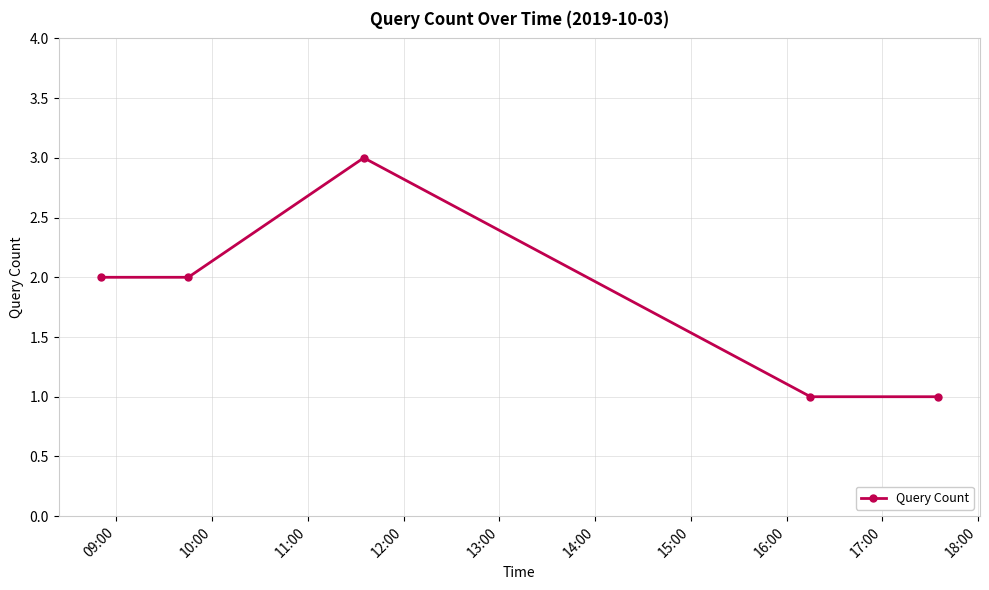

What is the value of the 5th point from the left?

1